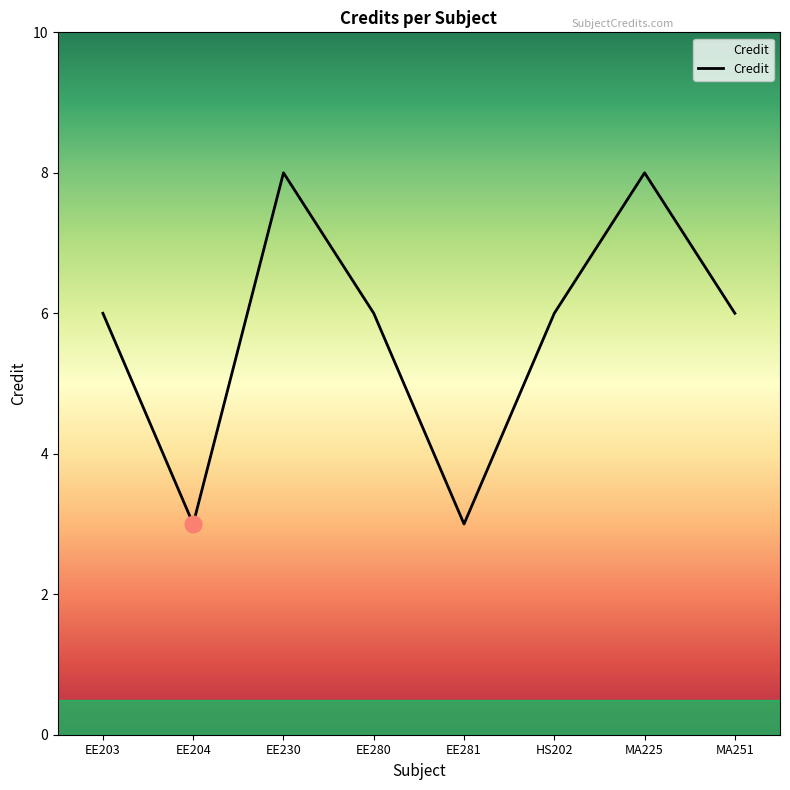

What position from the right is EE204?

7